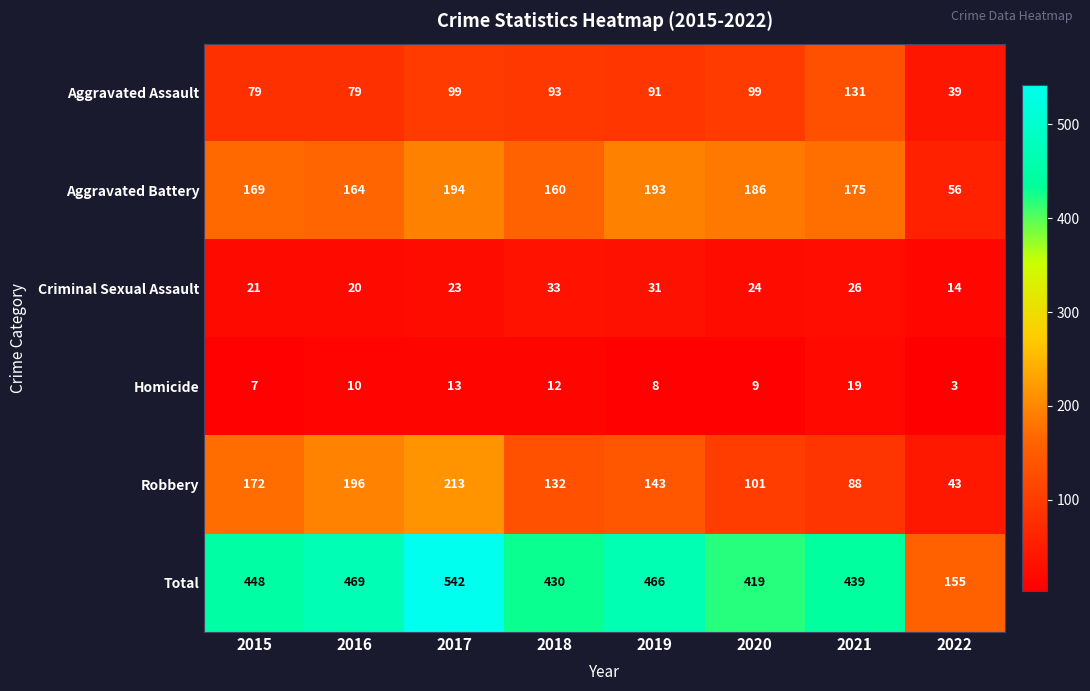

What is the maximum value shown in the chart?

542